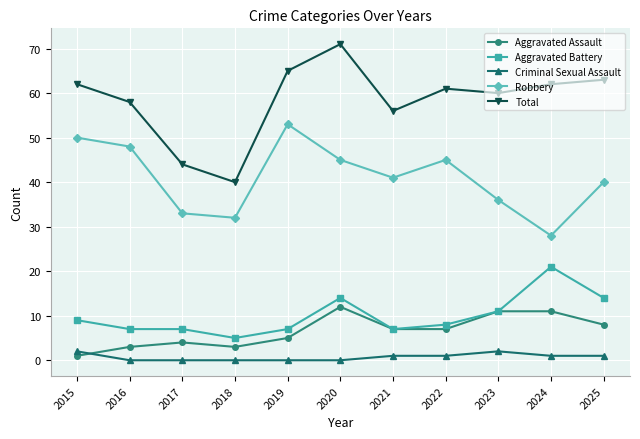

At how many categories does at least one series exceed 29?

11